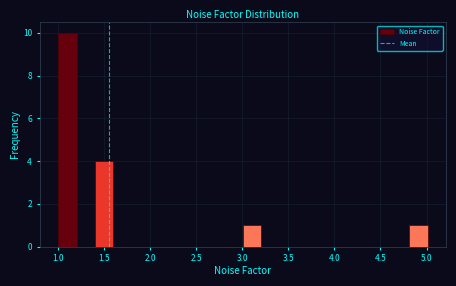

Reading left to right, list every bar in this chart as the range it spans on the x-axis followed by its height. Neither the bar edges nor the heights are printed on the chart, so give them approximately, as read against the axes.

1.0 to 1.2: 10
1.2 to 1.4: 0
1.4 to 1.6: 4
1.6 to 1.8: 0
1.8 to 2.0: 0
2.0 to 2.2: 0
2.2 to 2.4: 0
2.4 to 2.6: 0
2.6 to 2.8: 0
2.8 to 3.0: 0
3.0 to 3.2: 1
3.2 to 3.4: 0
3.4 to 3.6: 0
3.6 to 3.8: 0
3.8 to 4.0: 0
4.0 to 4.2: 0
4.2 to 4.4: 0
4.4 to 4.6: 0
4.6 to 4.8: 0
4.8 to 5.0: 1